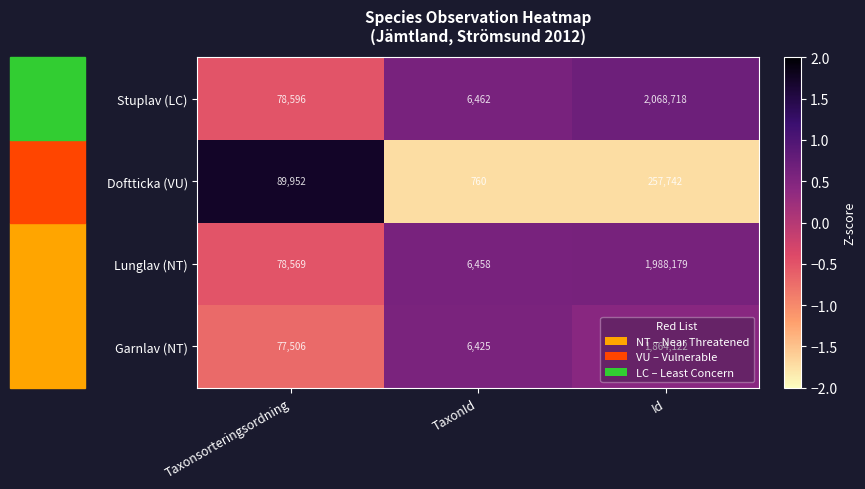

Is the value of Lunglav (NT) at TaxonId greater than the value of Garnlav (NT) at Taxonsorteringsordning?

No